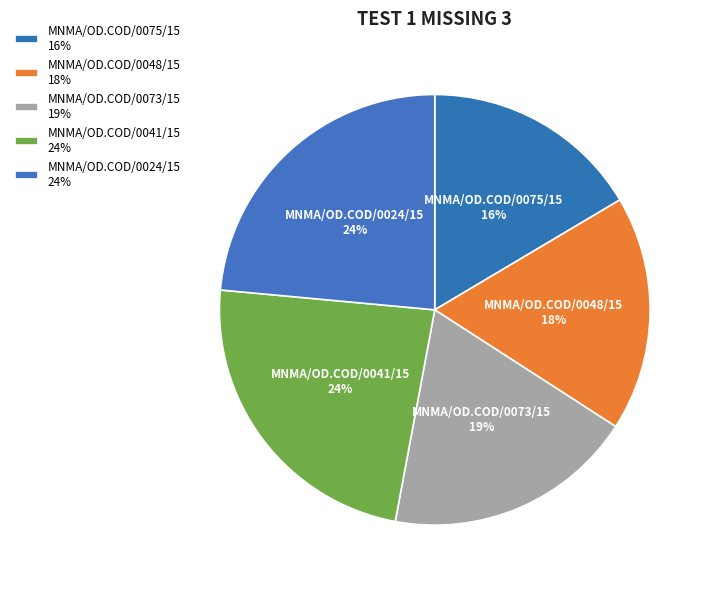

The MNMA/OD.COD/0075/15 slice represents 16% of the pie. True or false?

True